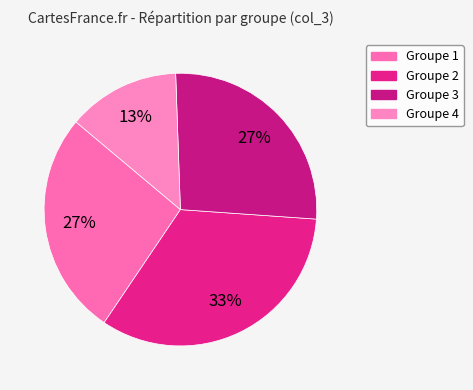

To the nearest percent, what is the average slice percentage?

25%